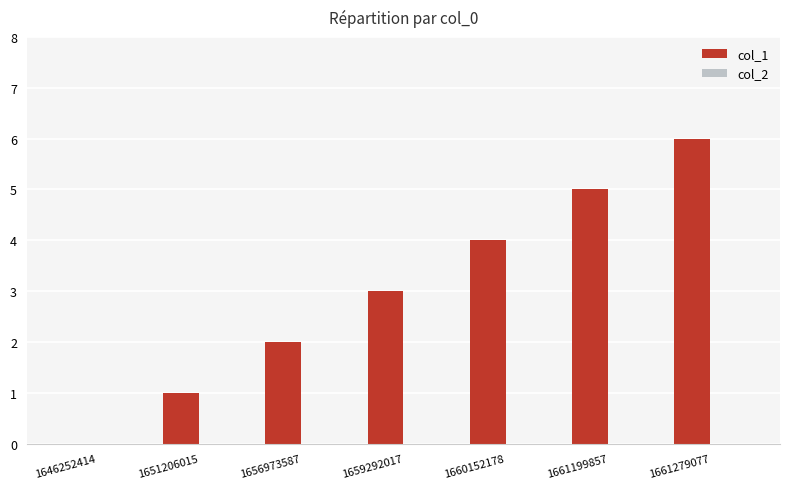

Which has a higher value, 1661279077 or 1656973587?

1661279077